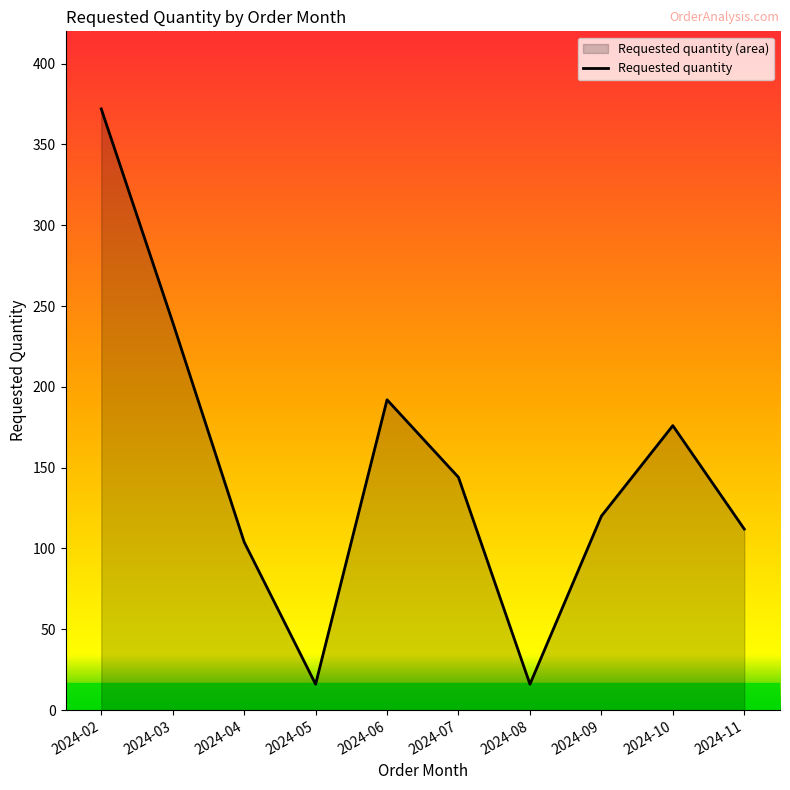

Where is the first local maximum?

2024-06